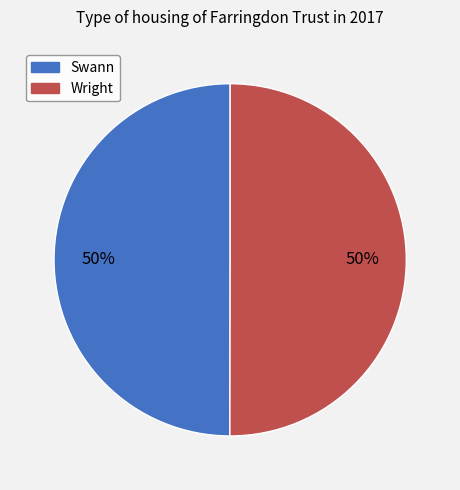

The Swann slice represents 61% of the pie. True or false?

False